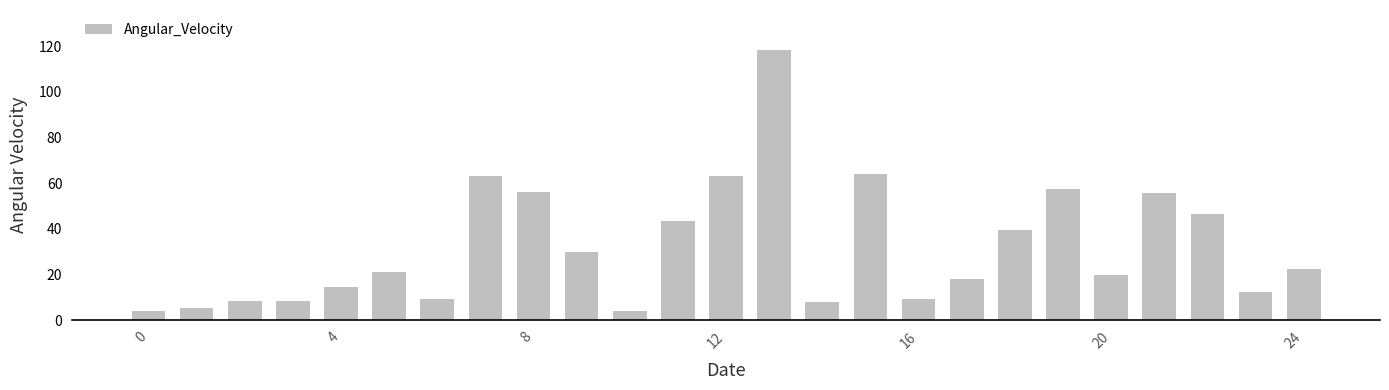

What is the sum of all values?

802.9